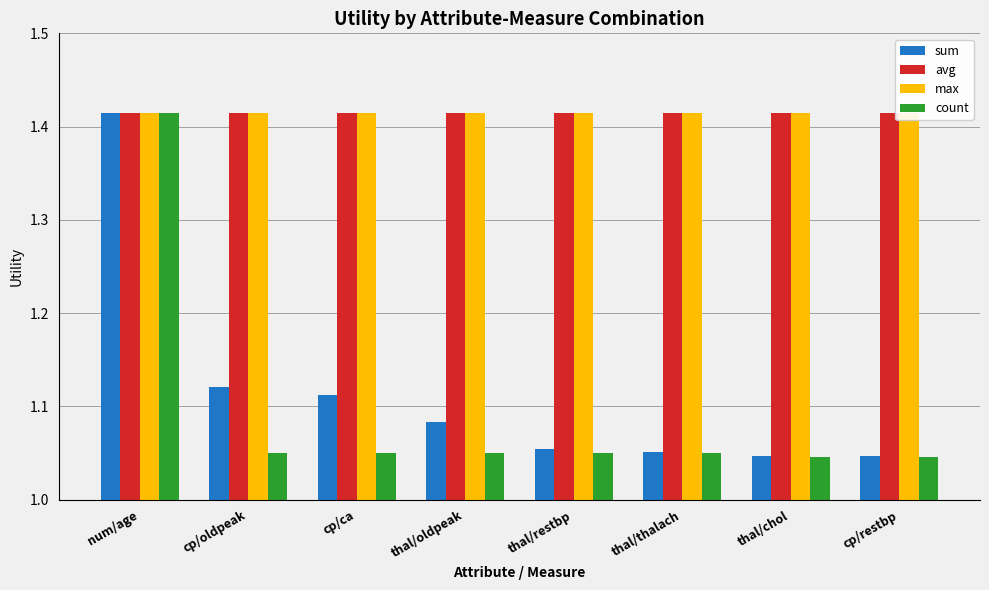

At which category does the chart reach its peak across all series?

num/age